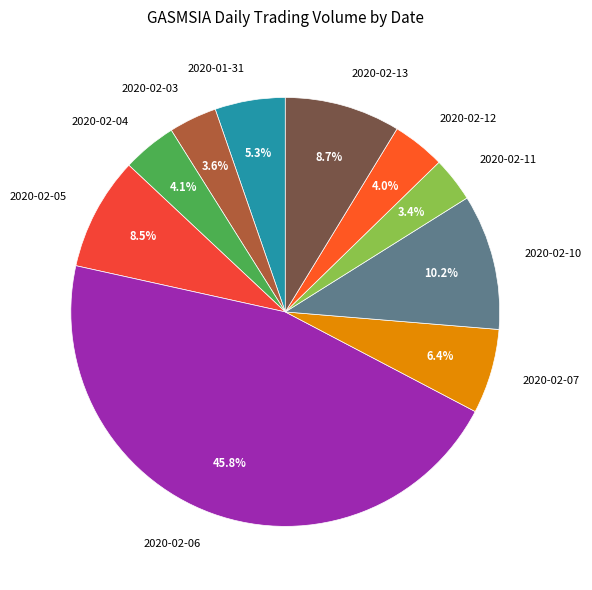

The 2020-02-06 slice represents 46% of the pie. True or false?

True